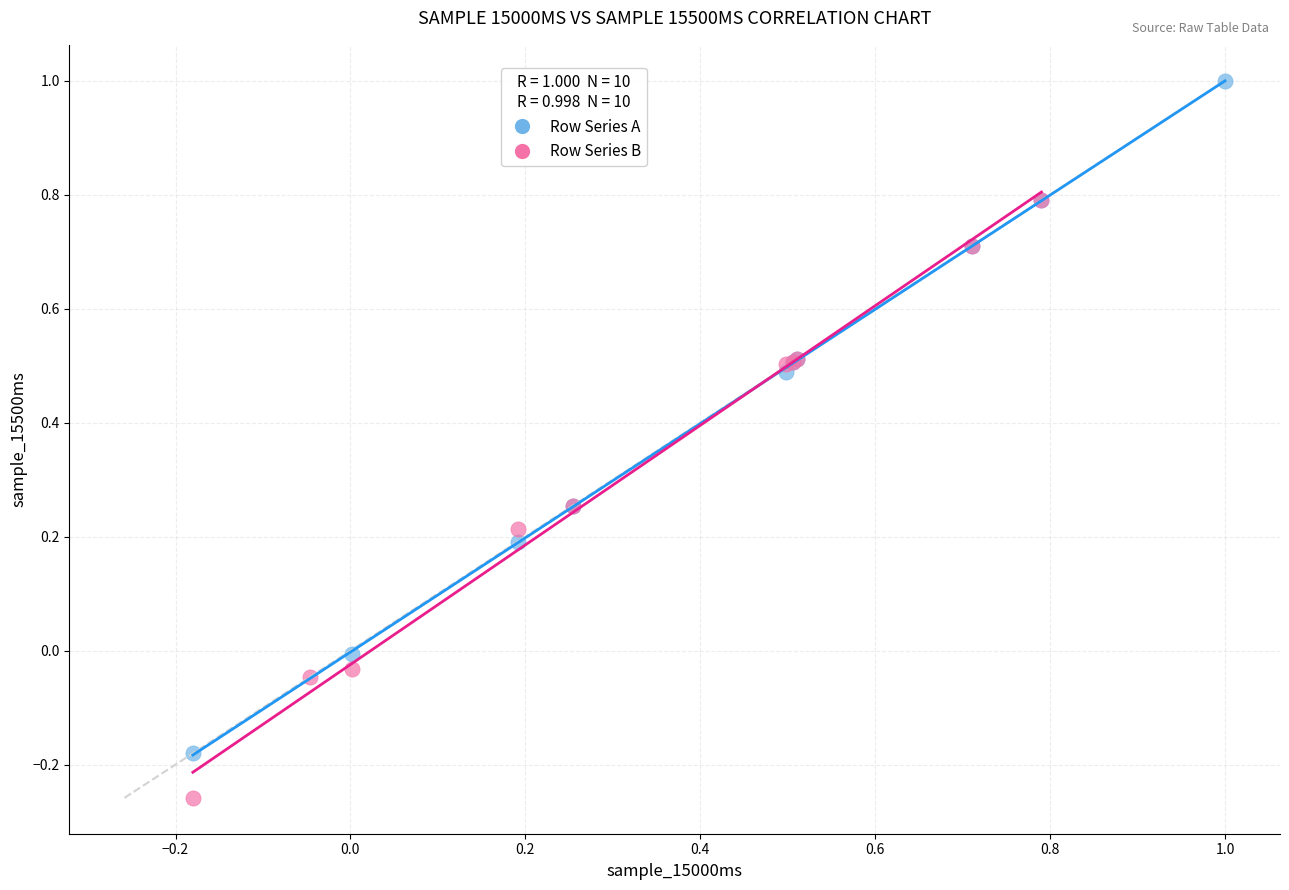

Which series has the largest Y range (max minus min)?

Row Series A